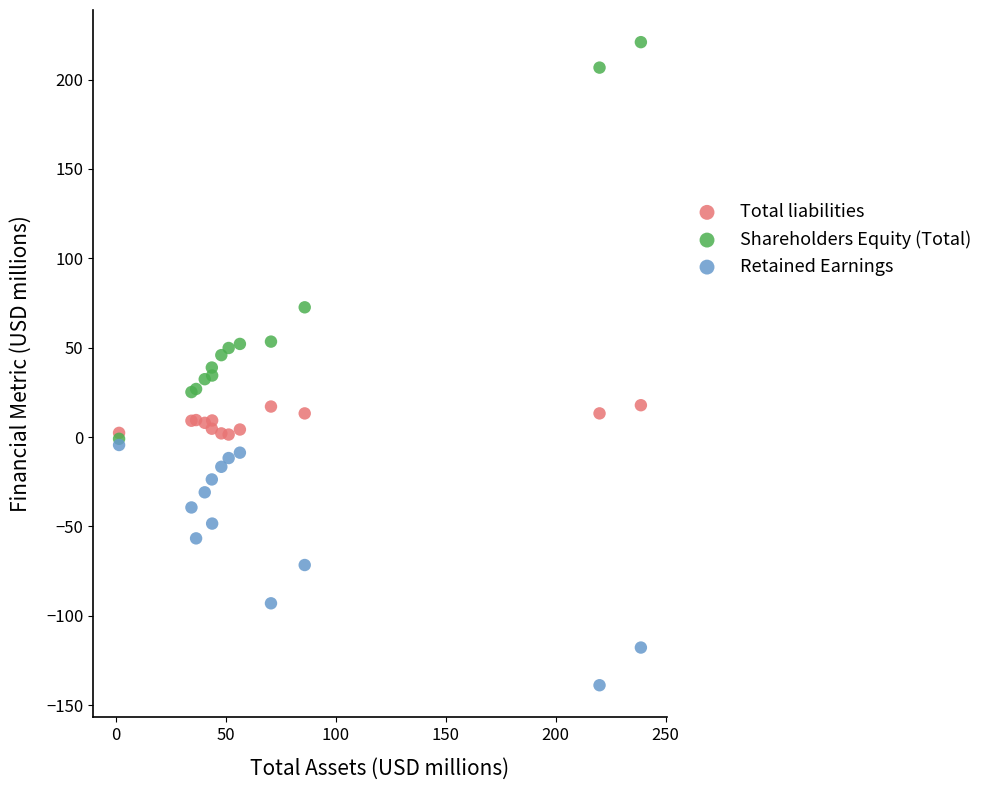

Which series reaches the maximum Y coordinate?

Shareholders Equity (Total)